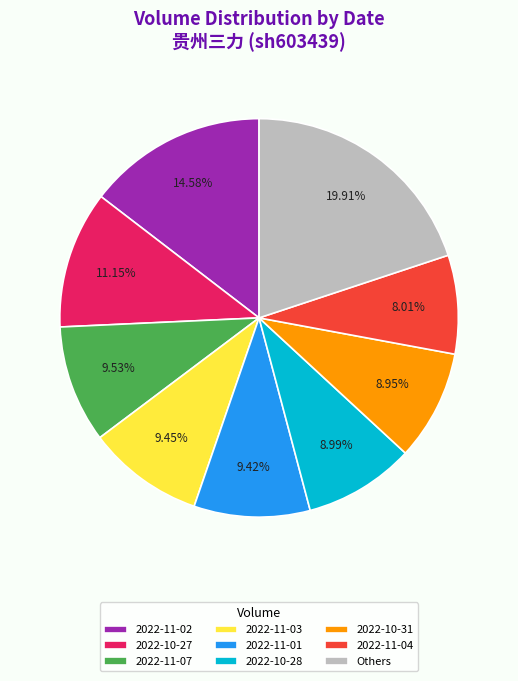

To the nearest percent, what percentage of the pie is 2022-11-02?

15%